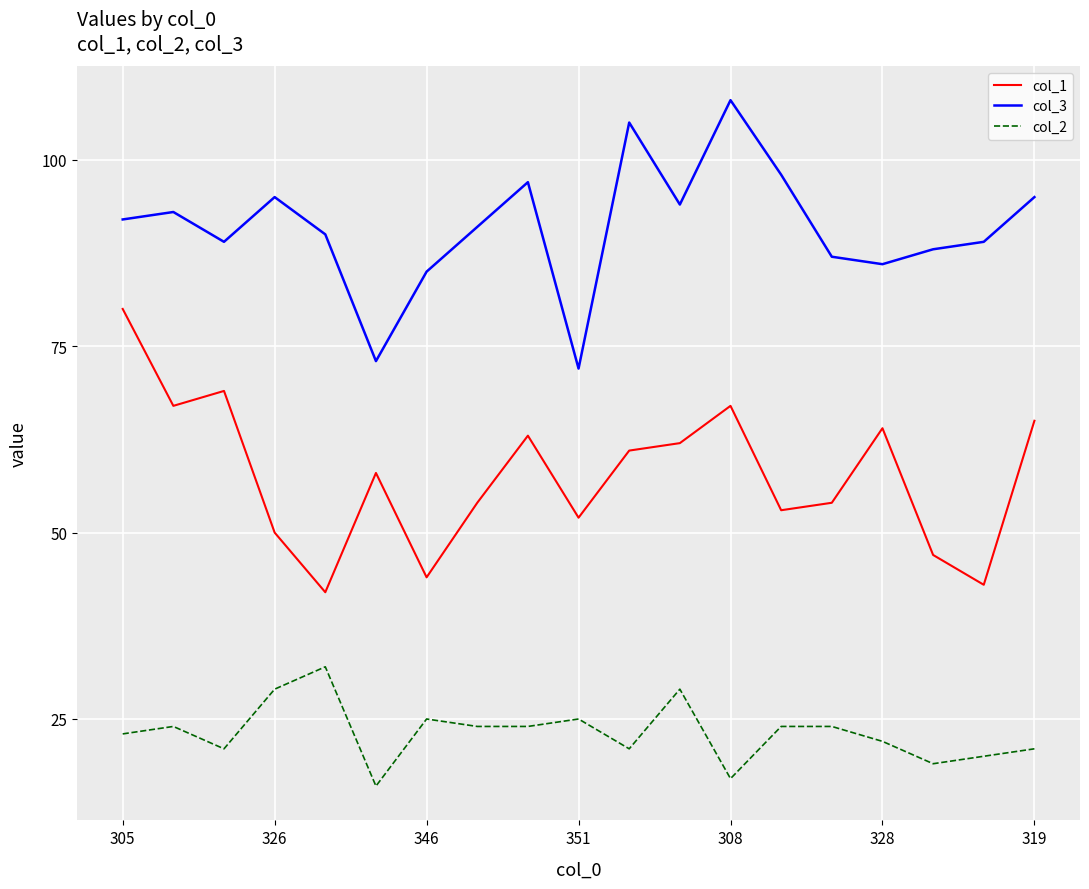

True or false: col_3 and col_2 intersect in this chart.

False